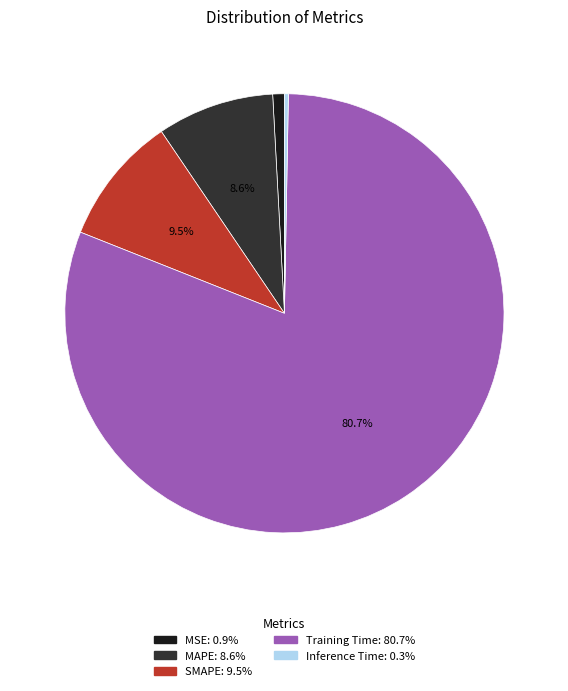

To the nearest percent, what is the average slice percentage?

20%